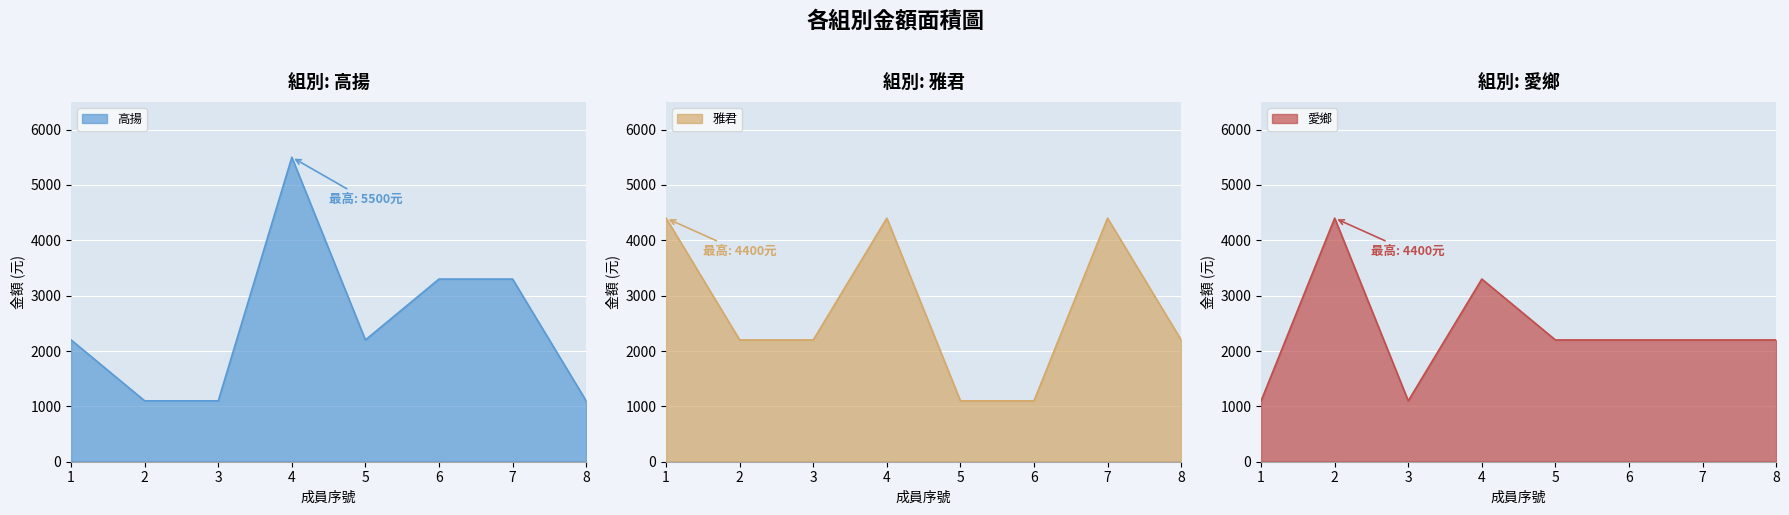

What are all the series names shown in the legend?

高揚, 雅君, 愛鄉